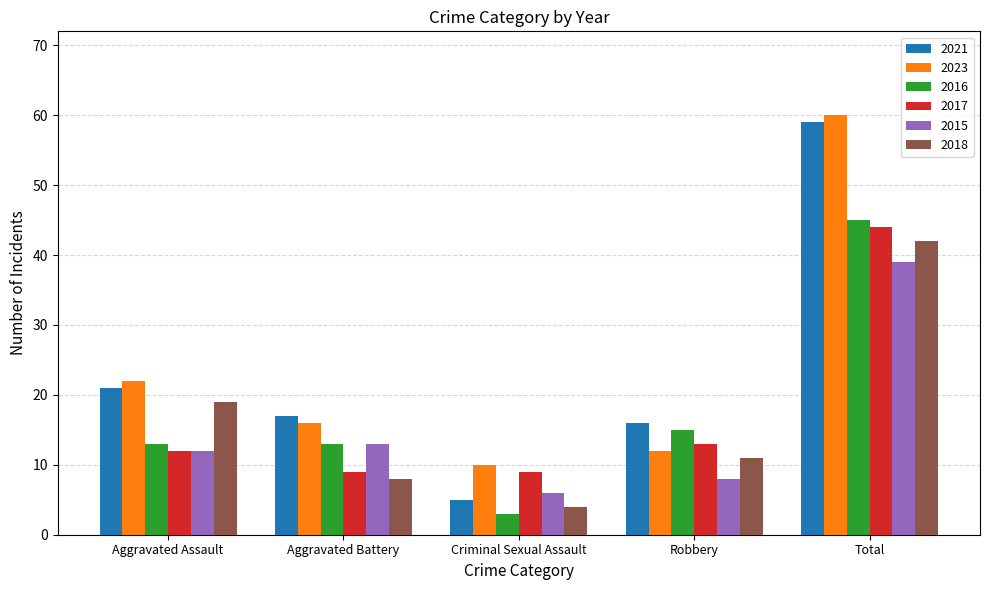

What is the difference between the maximum and minimum values in the 2021 series?

54